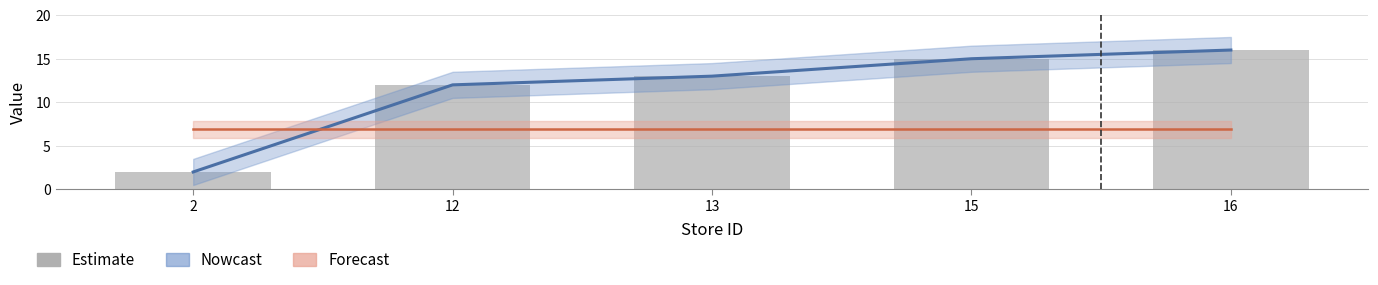

What is the value of the 5th bar from the left?

16